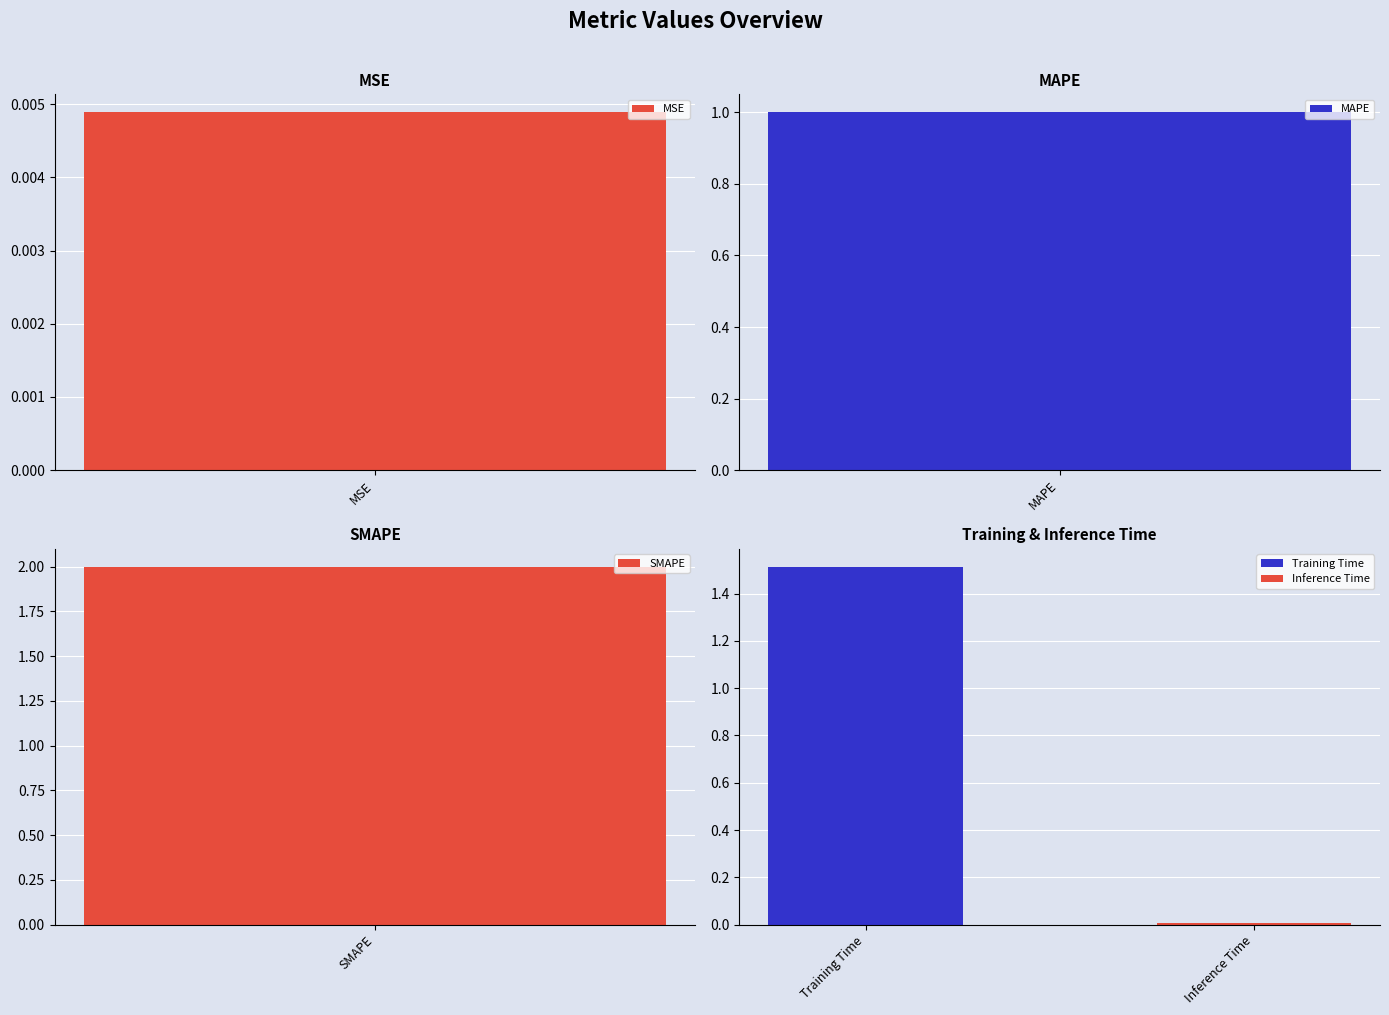

The value at MSE is 0.0. True or false?

True